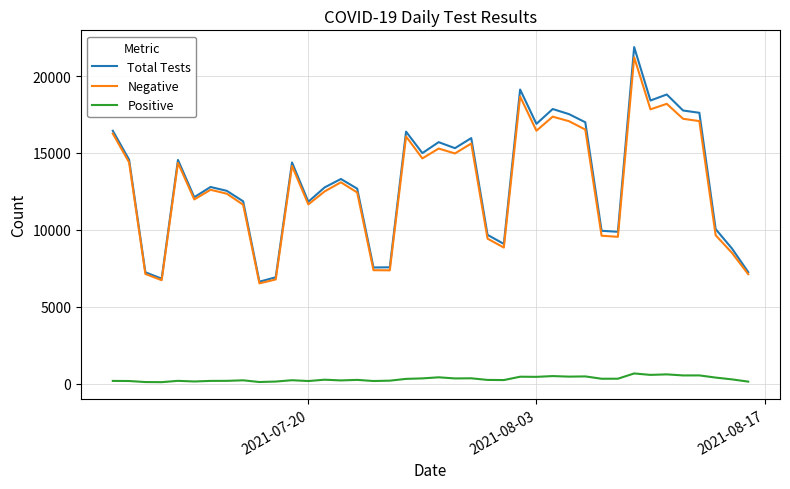

What is the maximum value for Total Tests?

21882